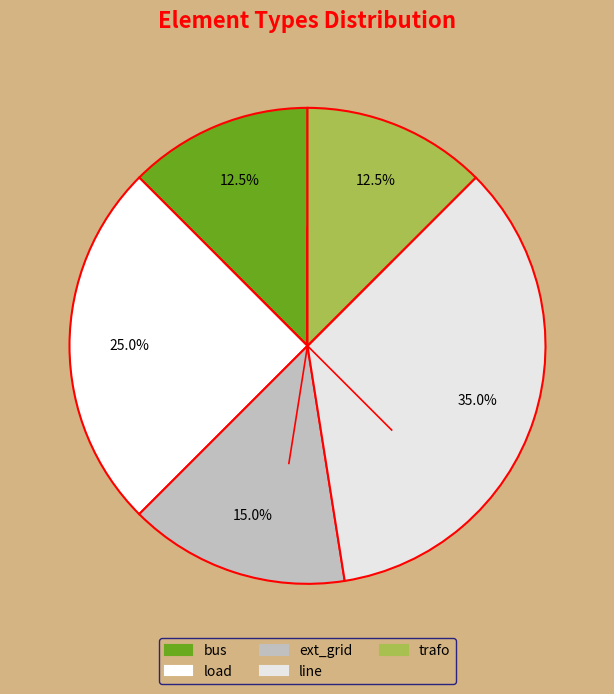

What percentage is the line slice, to the nearest percent?

35%